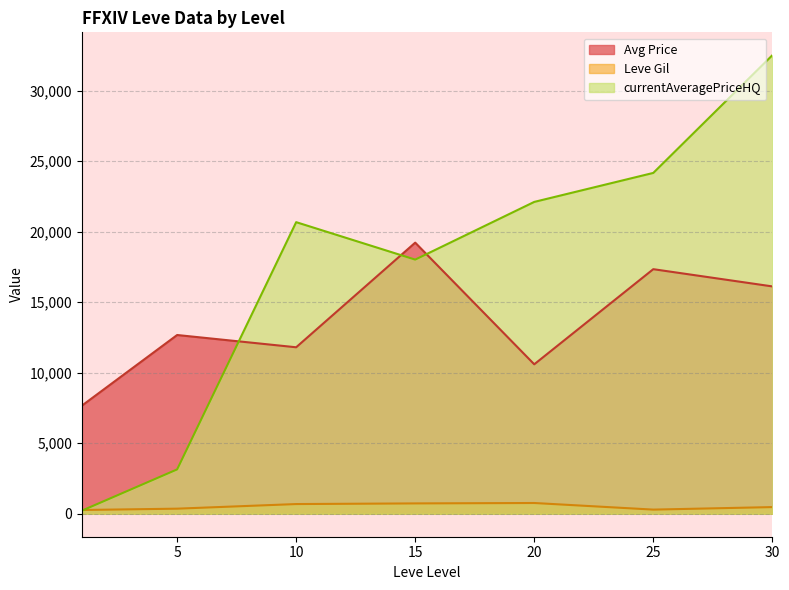

Which series changed the most between 1 and 30?

currentAveragePriceHQ